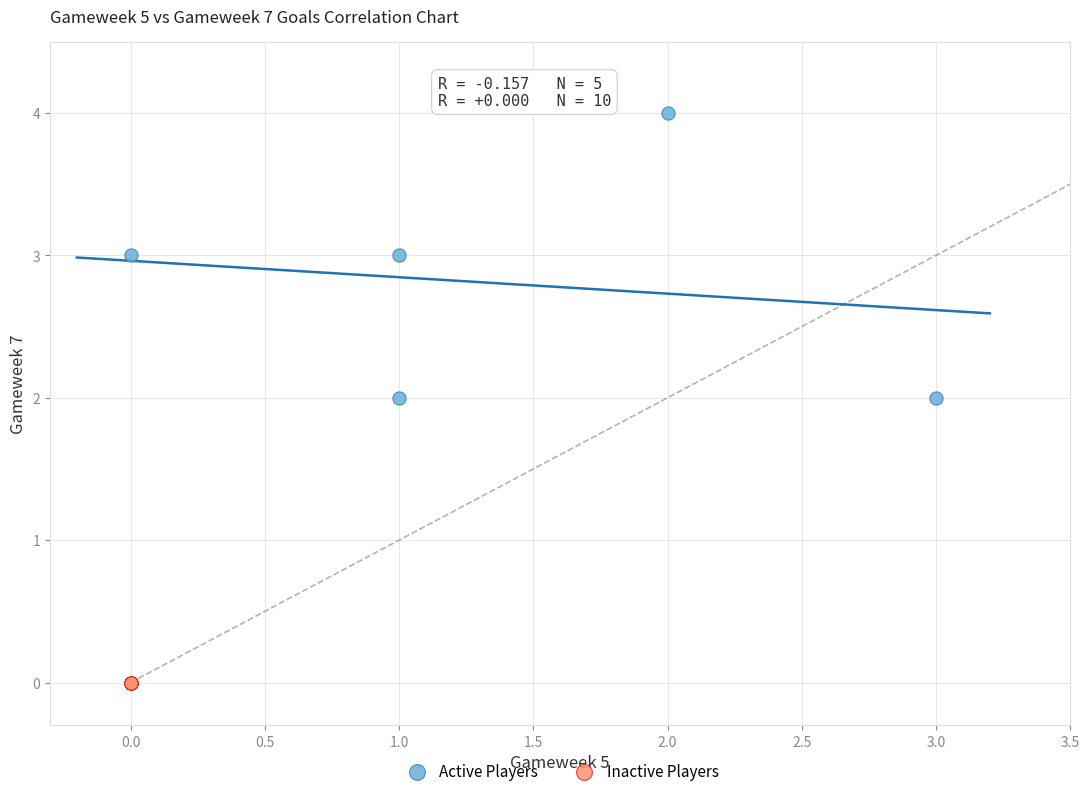

Which series reaches the maximum Y coordinate?

Active Players